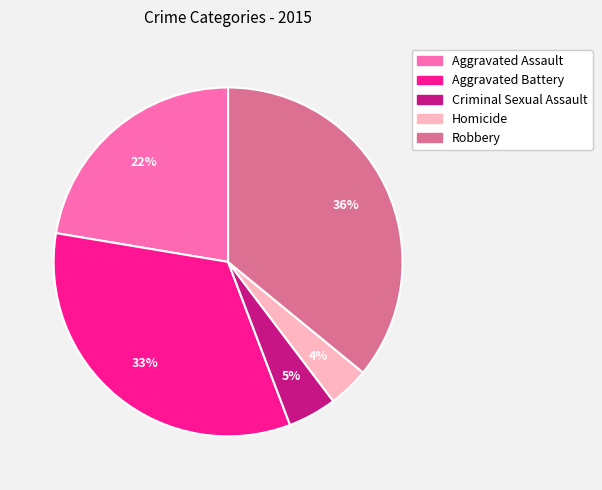

What is the smallest slice in the pie chart?

Homicide